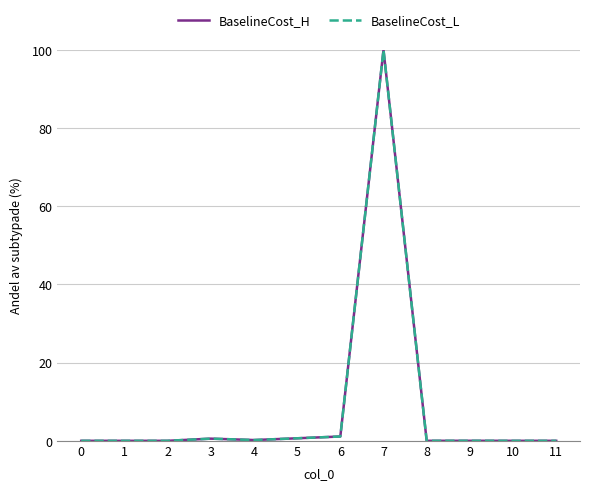

What is the maximum value shown in the chart?

100.0